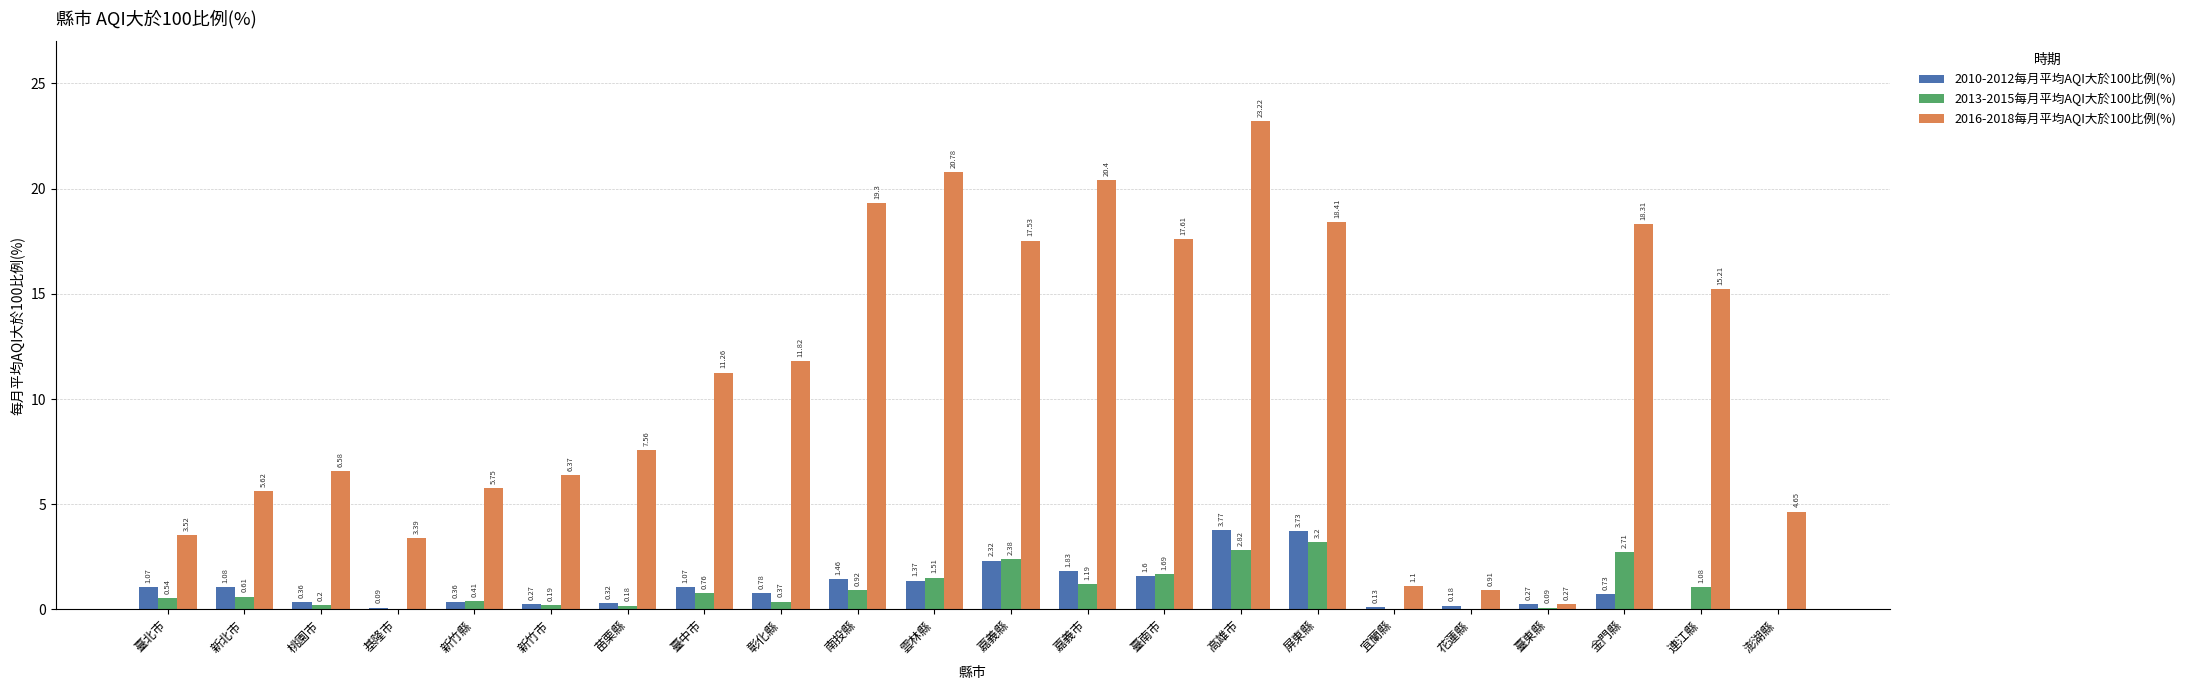

How many positive values does the 2013-2015每月平均AQI大於100比例(%) series have?

18